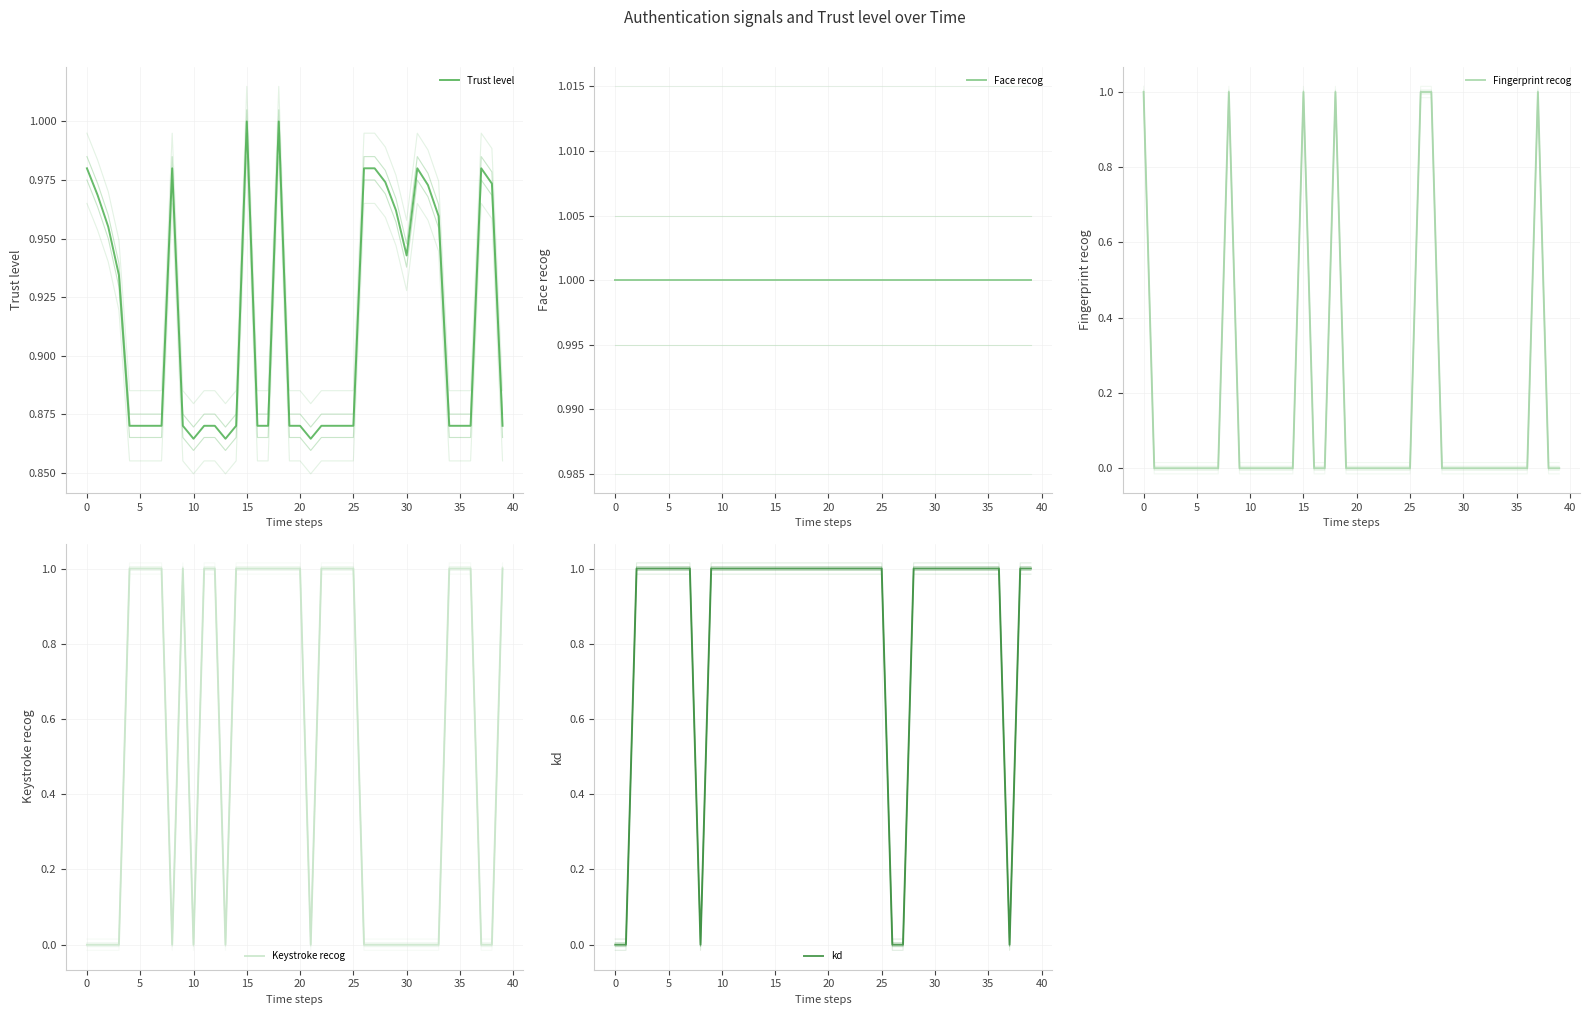

Is this an area chart (filled region under the line)?

No